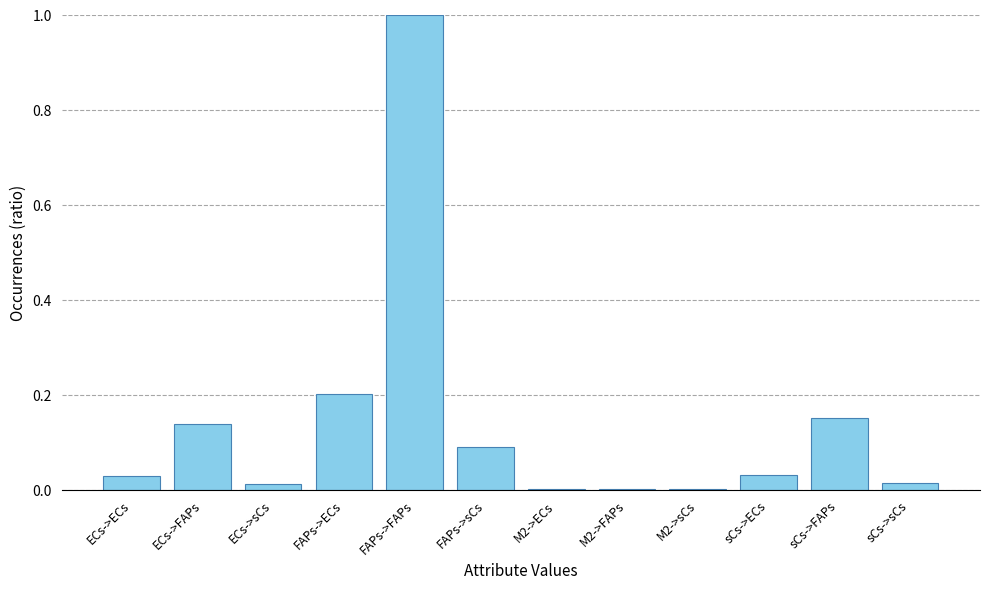

What is the sum of all values?

1.7